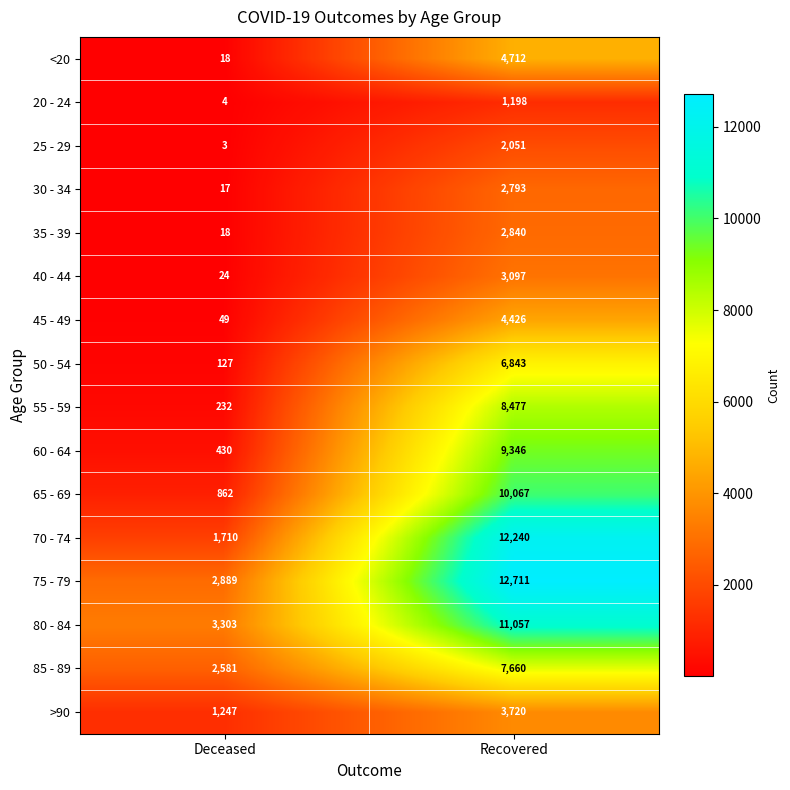

Which series has the largest total across all categories?

75 - 79